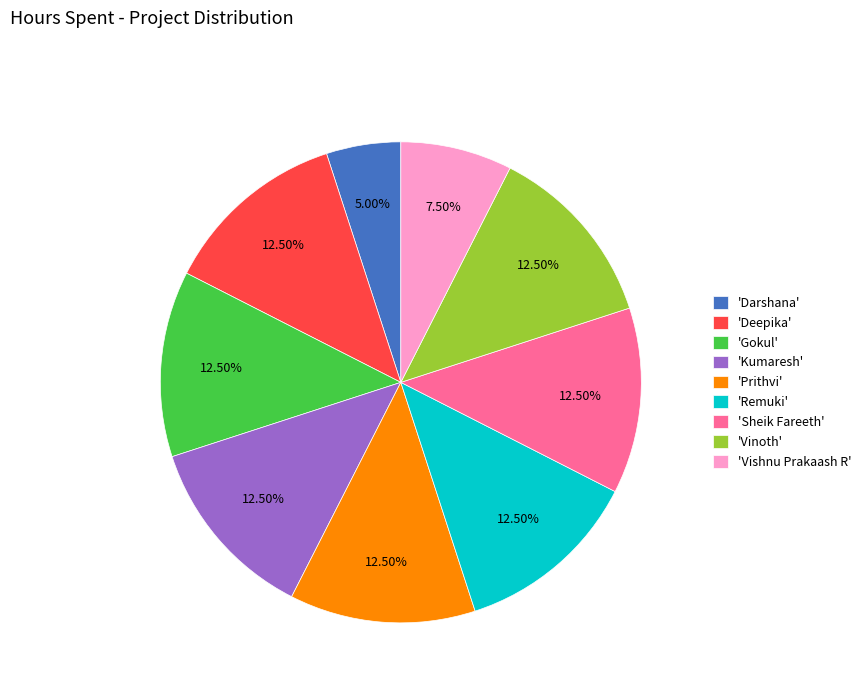

Between 'Prithvi' and 'Darshana', which is larger?

'Prithvi'